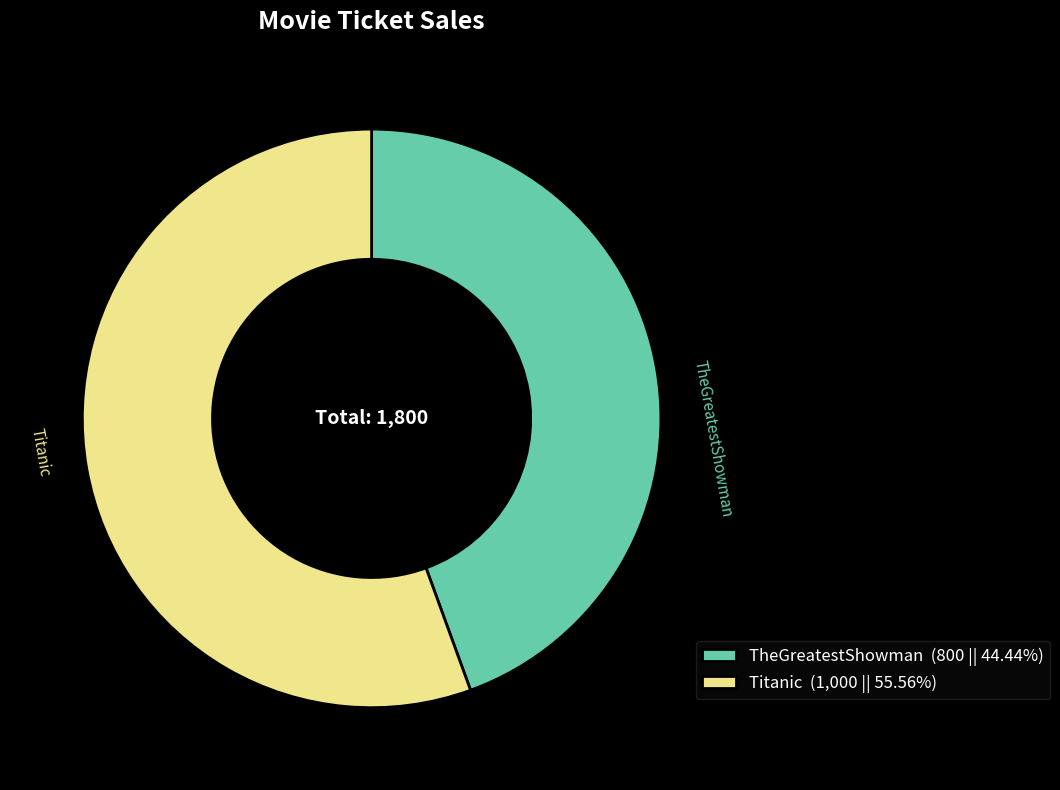

Which category has the biggest portion of the pie?

Titanic